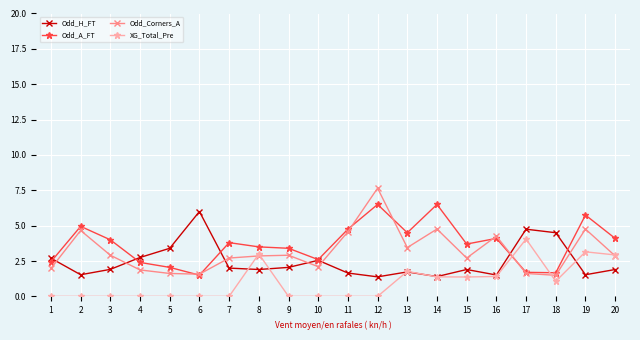

The Odd_Corners_A series shows 2.1 at 10. True or false?

True